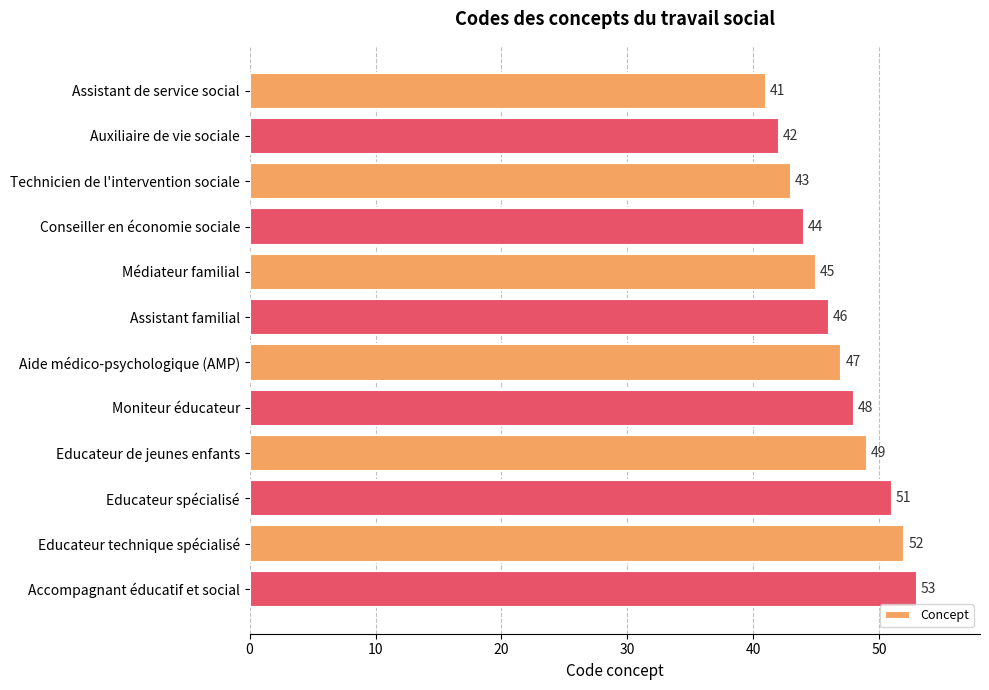

Which has a higher value, Educateur de jeunes enfants or Aide médico-psychologique (AMP)?

Educateur de jeunes enfants